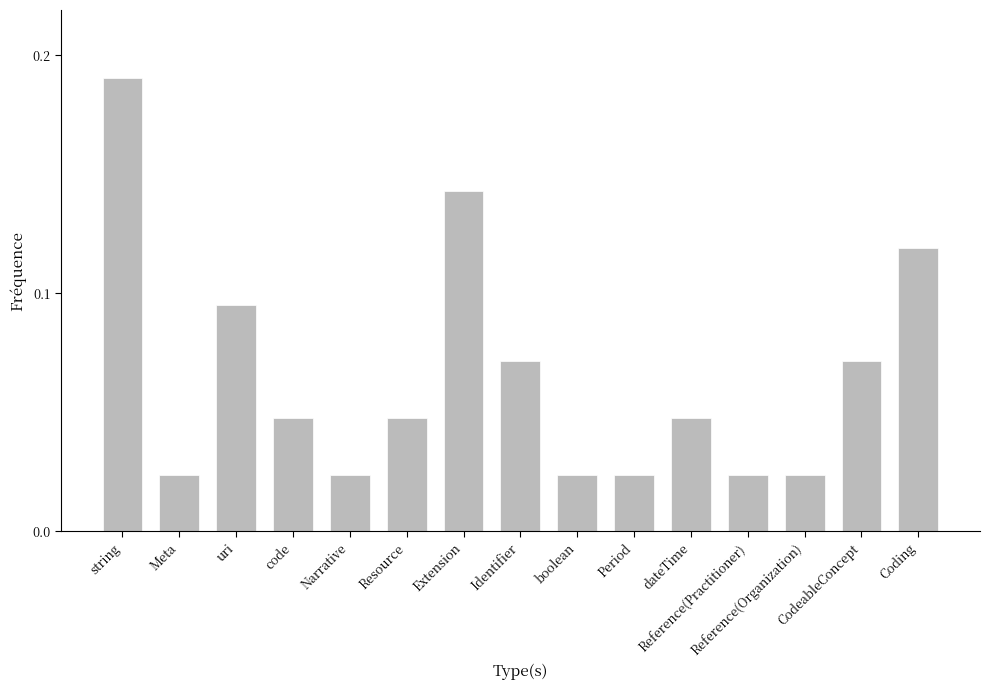

What is the sum of all values?

1.0